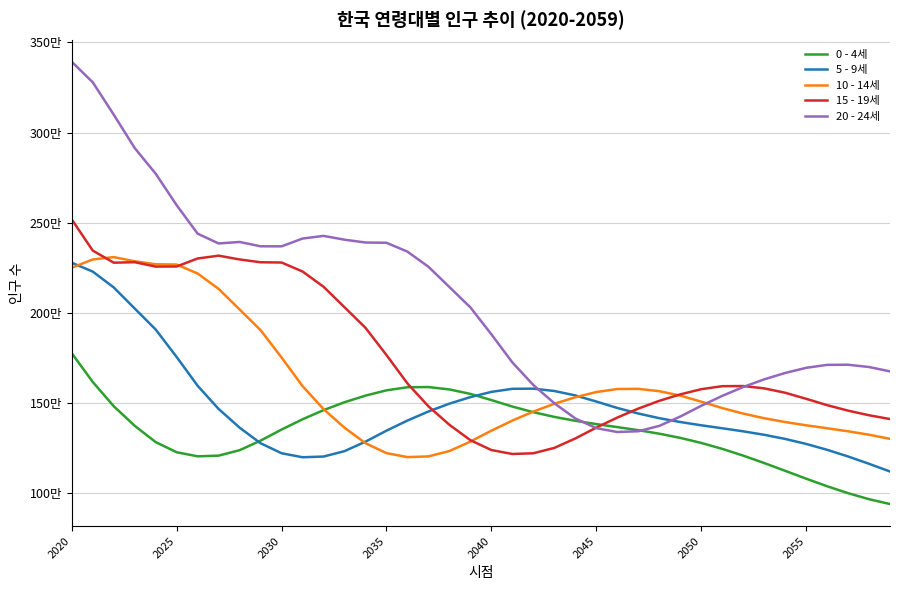

Does the chart display data point markers on the line(s)?

No